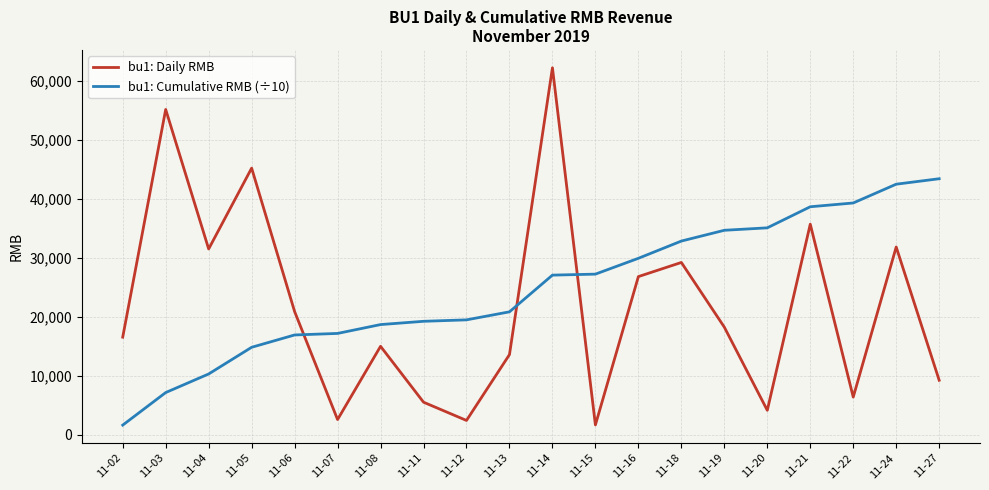

Which series changed the most between 11-06 and 11-15?

bu1: Daily RMB